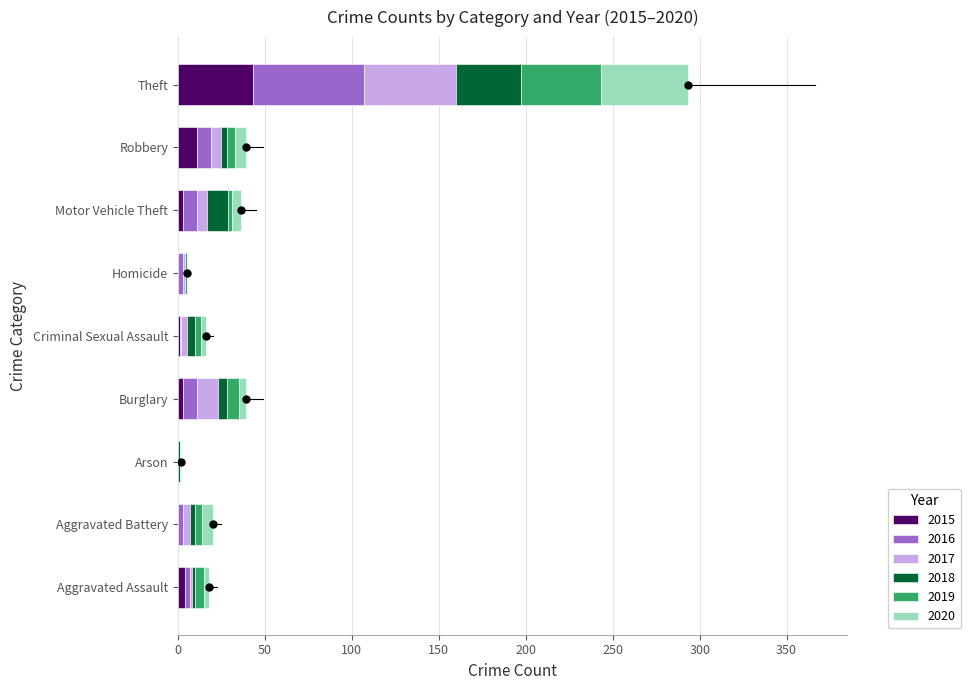

Which series contains the highest Y value?

2016